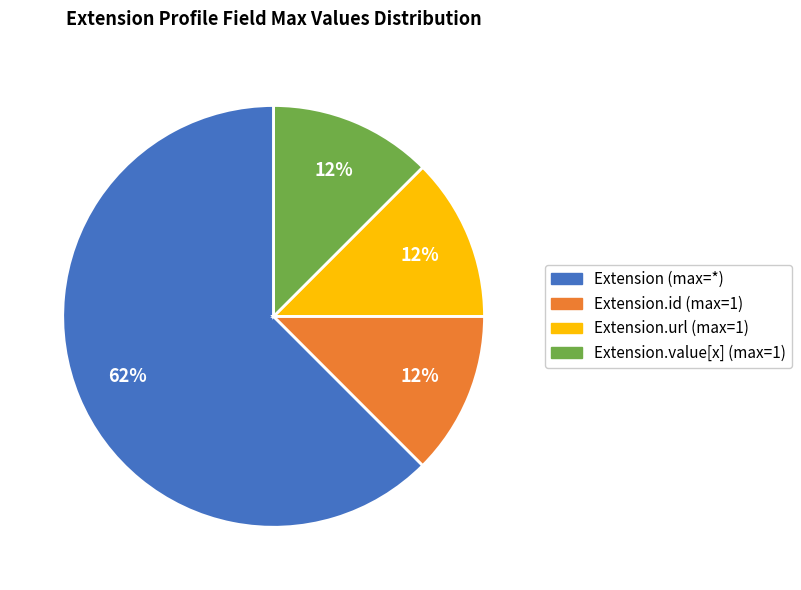

Is the sum of Extension.id (max=1) and Extension.url (max=1) greater than half?

No